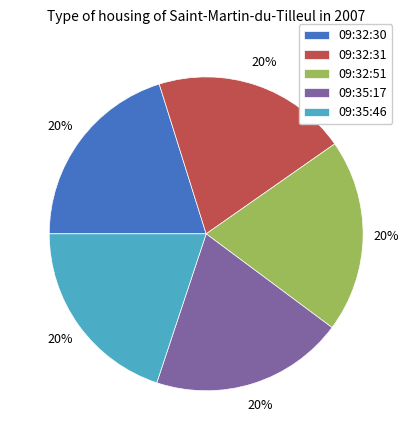

True or false: 09:32:51 accounts for 20% of the total.

True